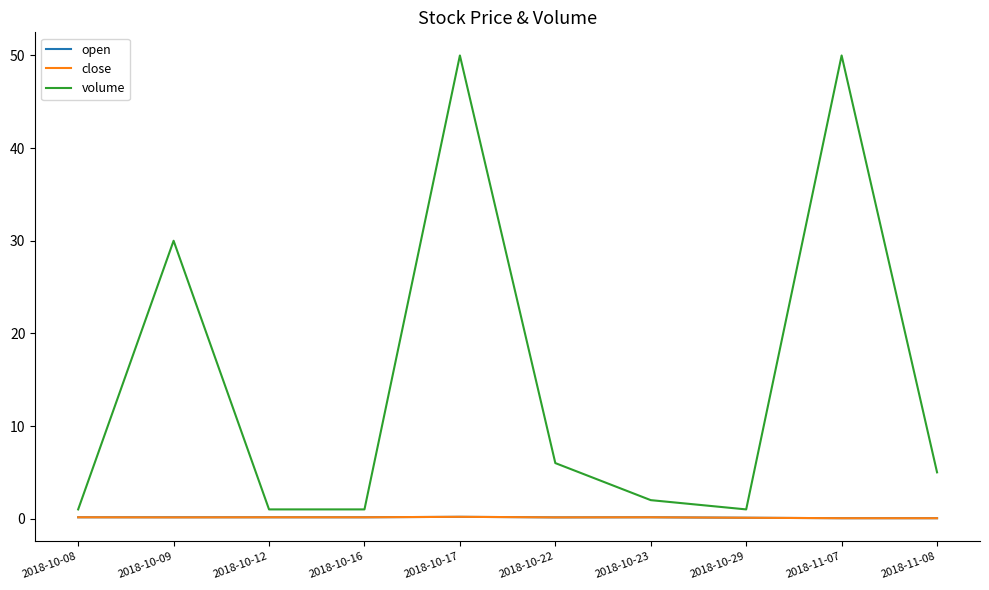

What is the maximum value shown in the chart?

50.0